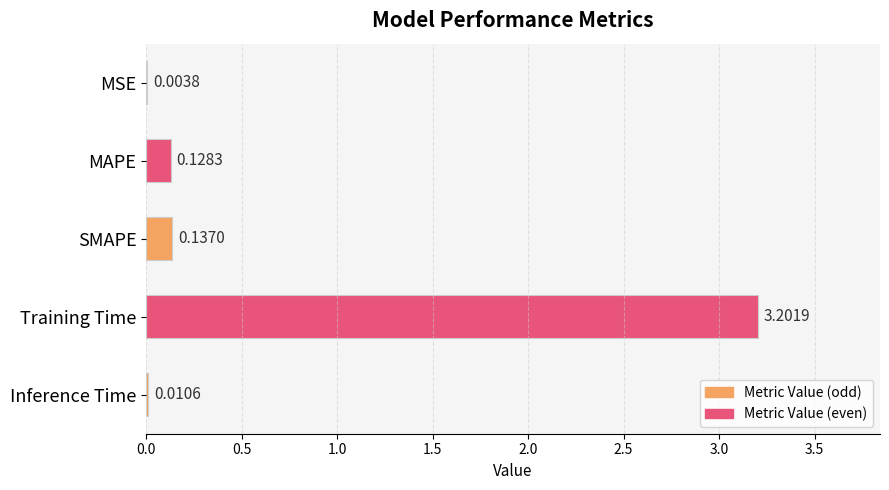

Which has a higher value, MAPE or Inference Time?

MAPE